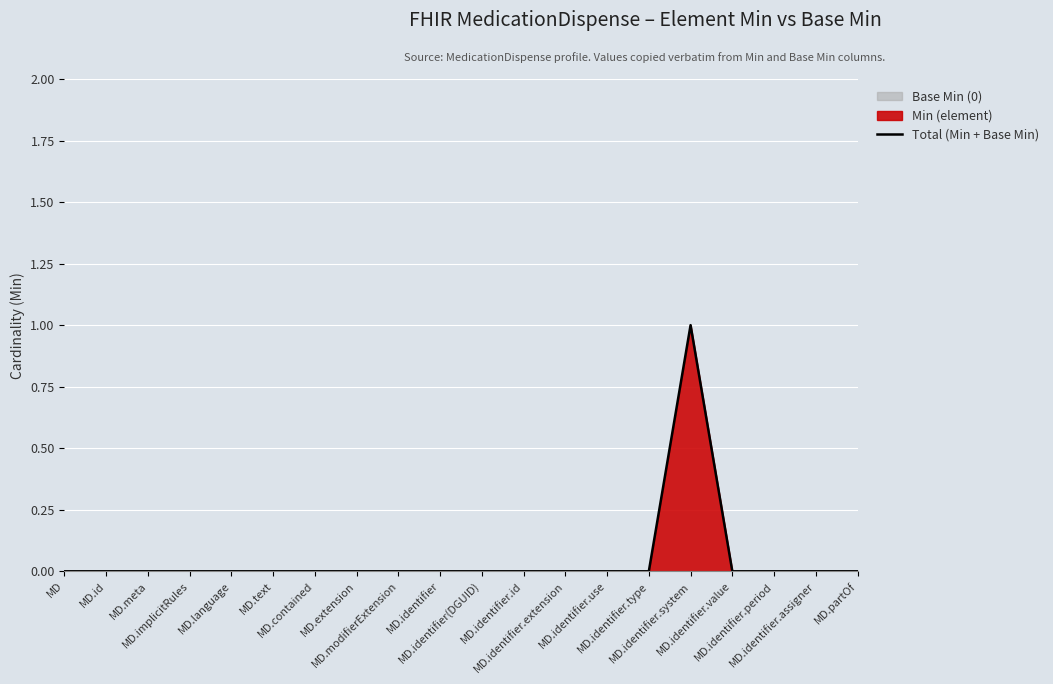

True or false: the data has more than 1 interior local peaks.

False